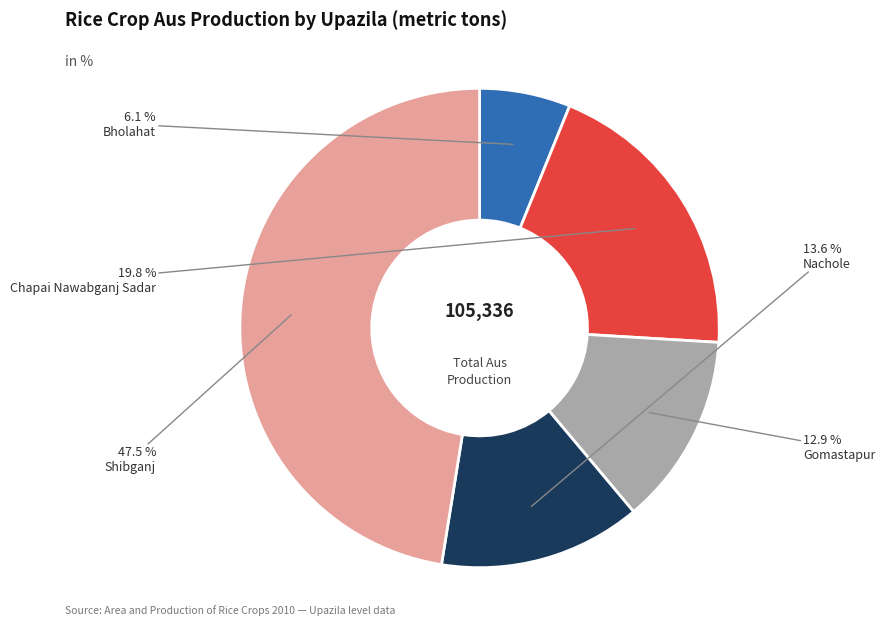

Is there any slice that represents more than half of the pie?

No